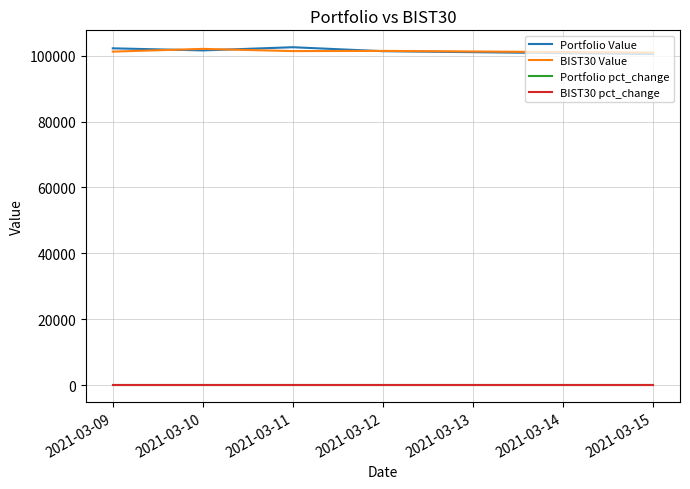

True or false: Portfolio Value and Portfolio pct_change intersect in this chart.

False